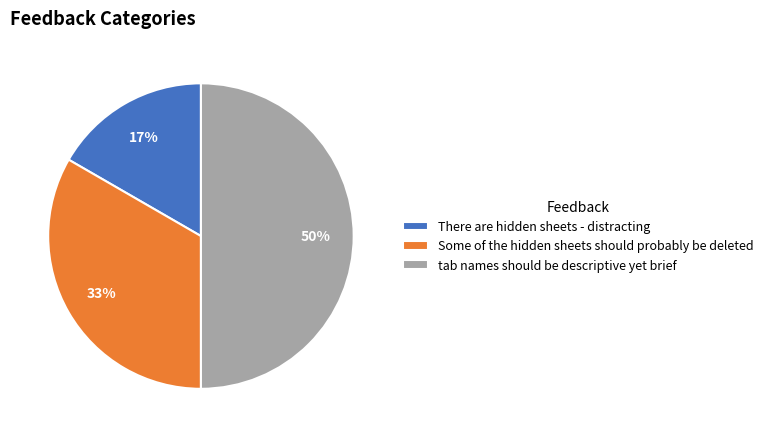

Does There are hidden sheets - distracting represent more than half of the total?

No